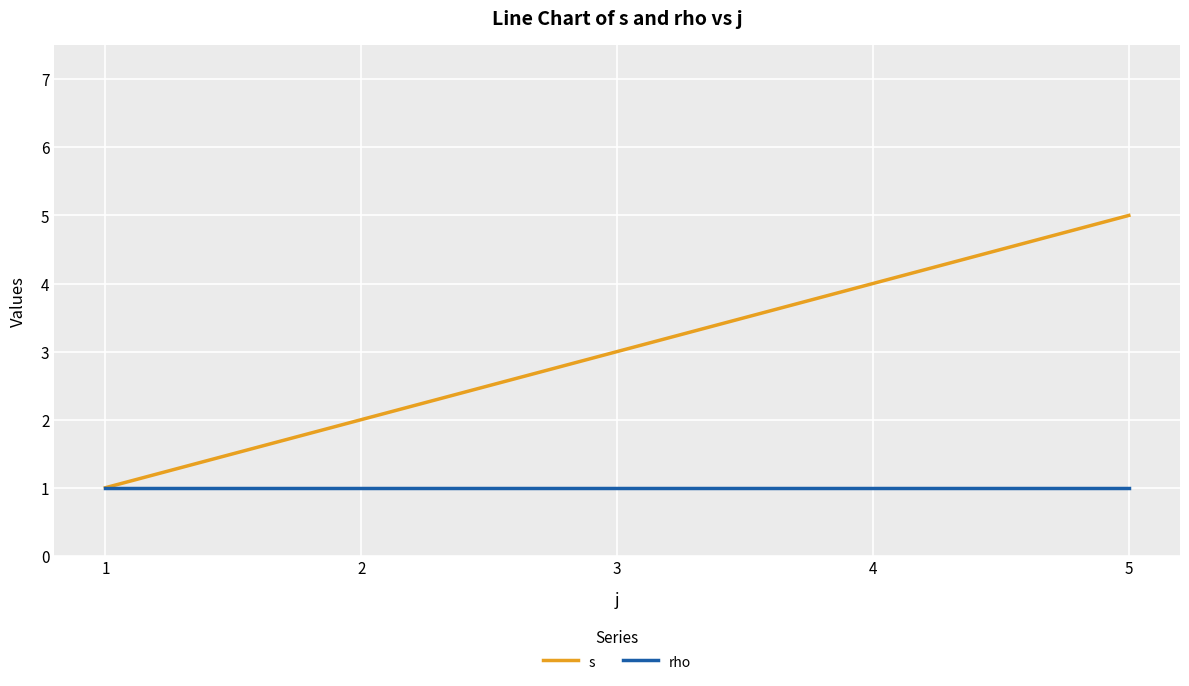

Rank the series by their average value, from lowest to highest.

rho, s